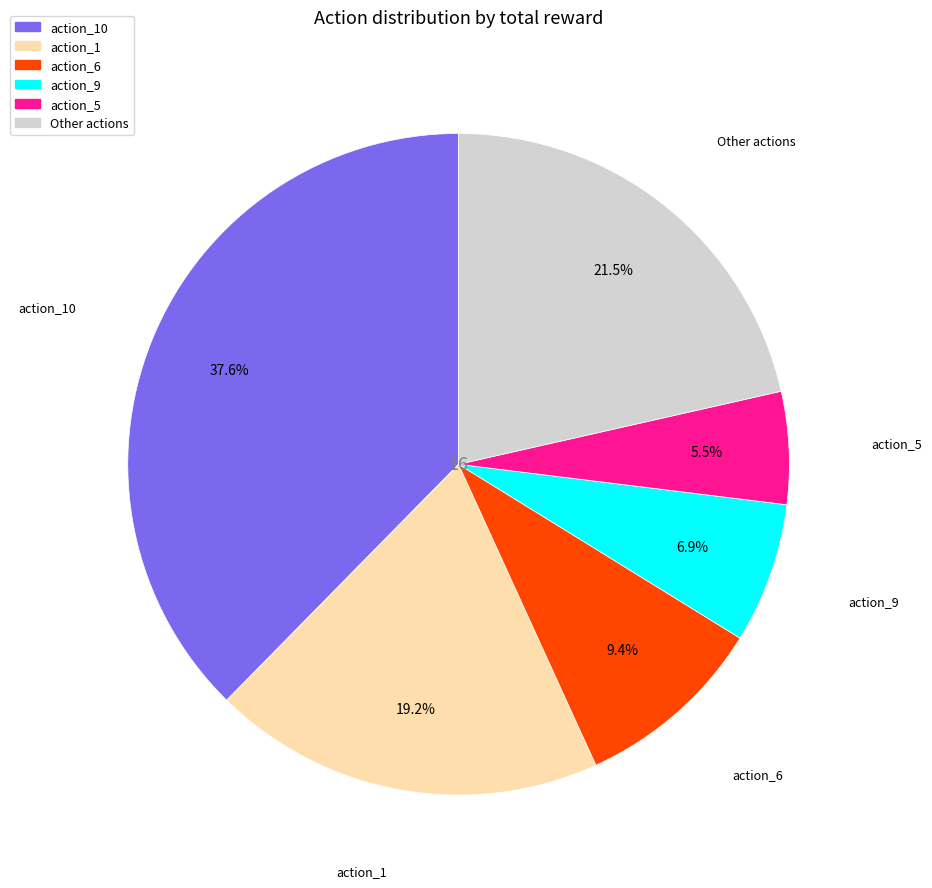

Does any single category account for the majority?

No